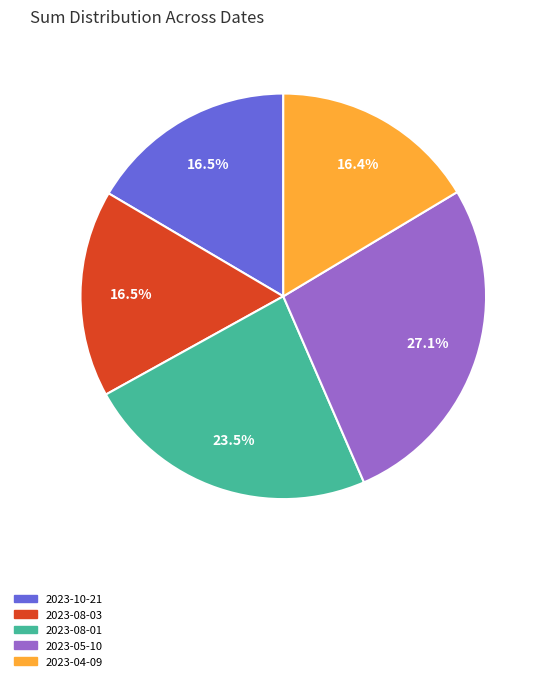

Approximately how many times larger is the value at 2023-08-01 compared to 2023-08-03?

1.4